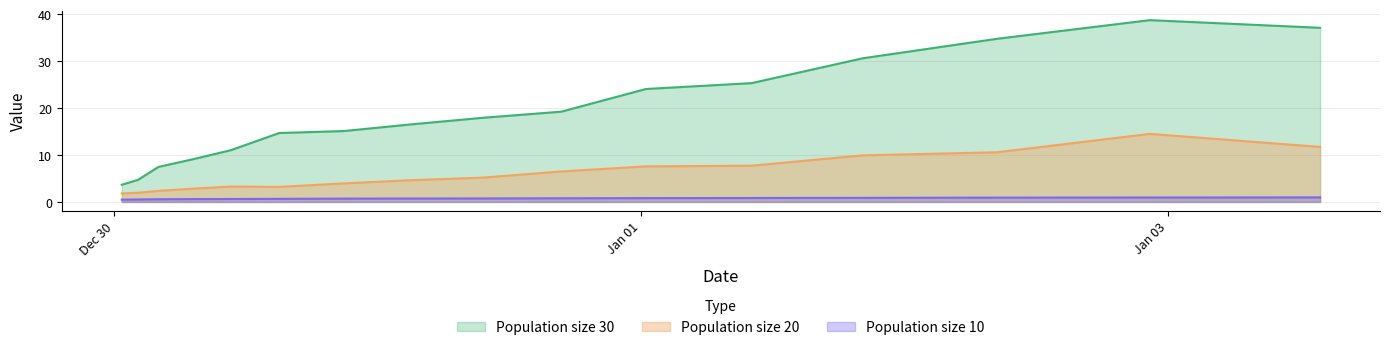

What is the label of the 6th point from the right?

2020-01-01 00:26:41